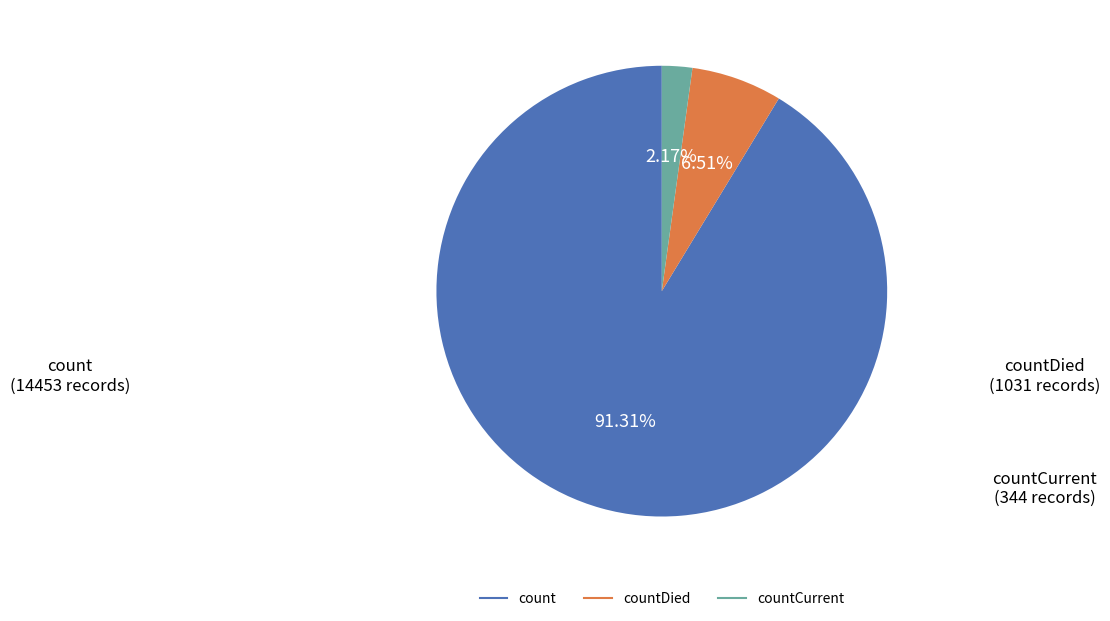

Does any single category account for the majority?

Yes